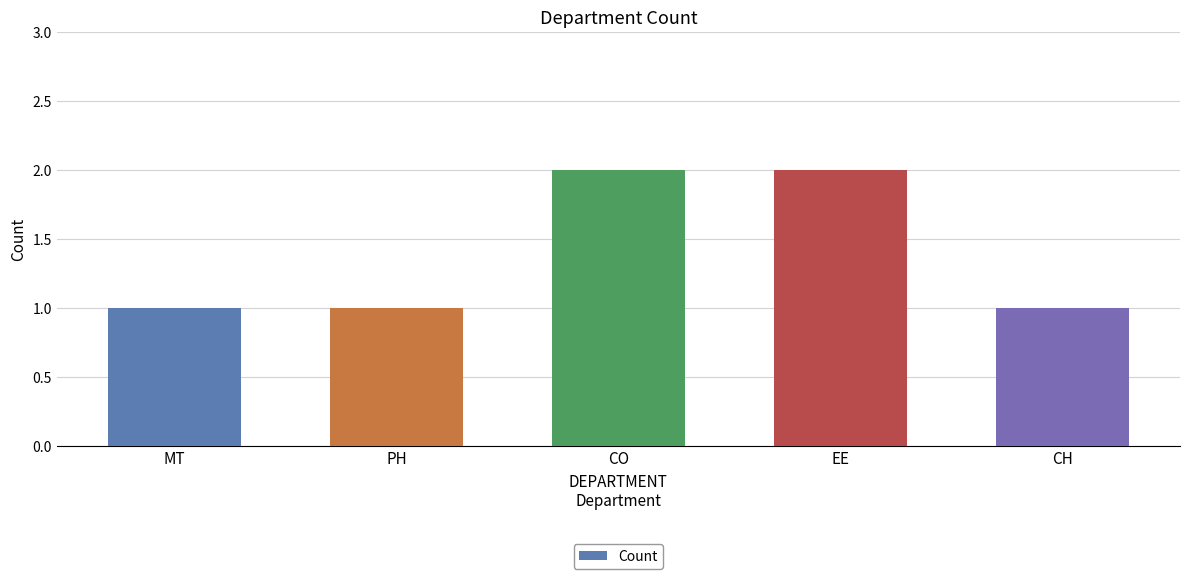

What is the greatest value displayed?

2